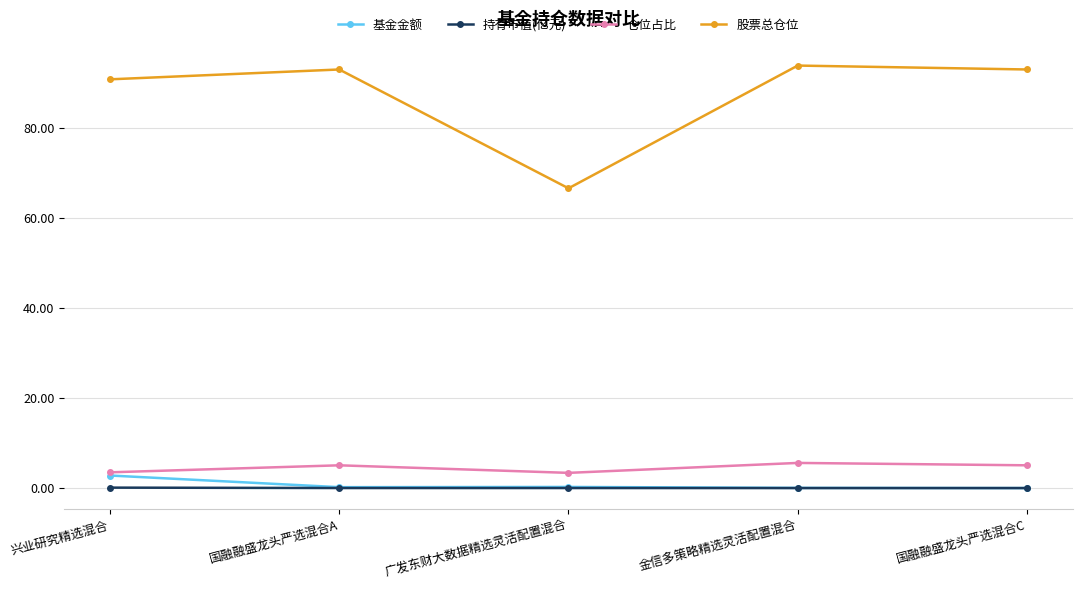

What are all the series names shown in the legend?

基金金额, 持有市值(亿元), 仓位占比, 股票总仓位